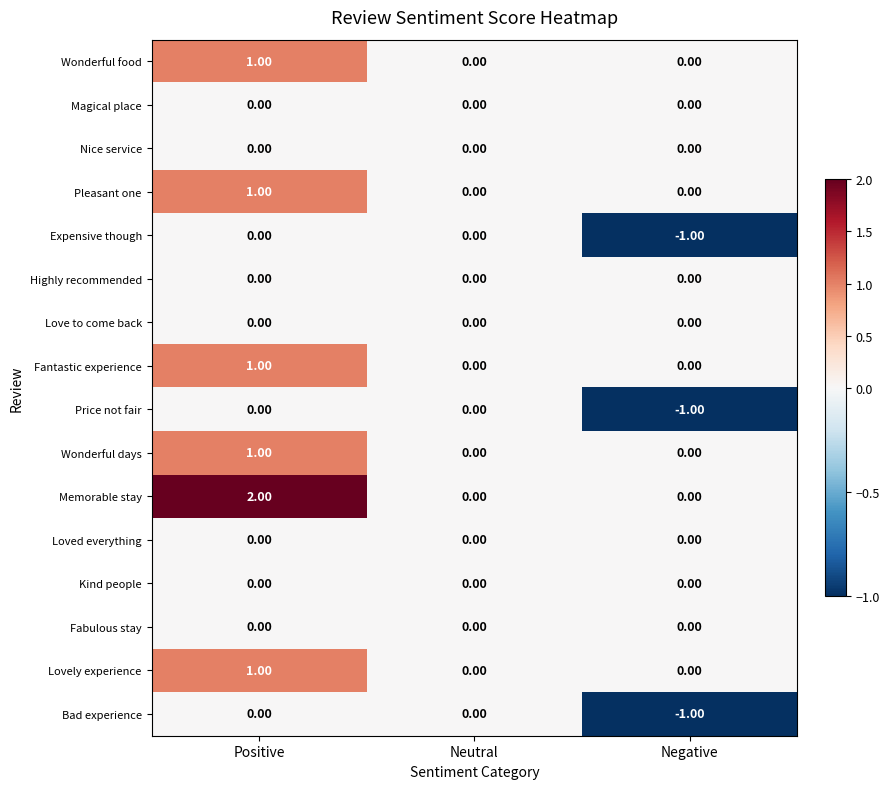

Which series has the largest range (max minus min)?

Memorable stay